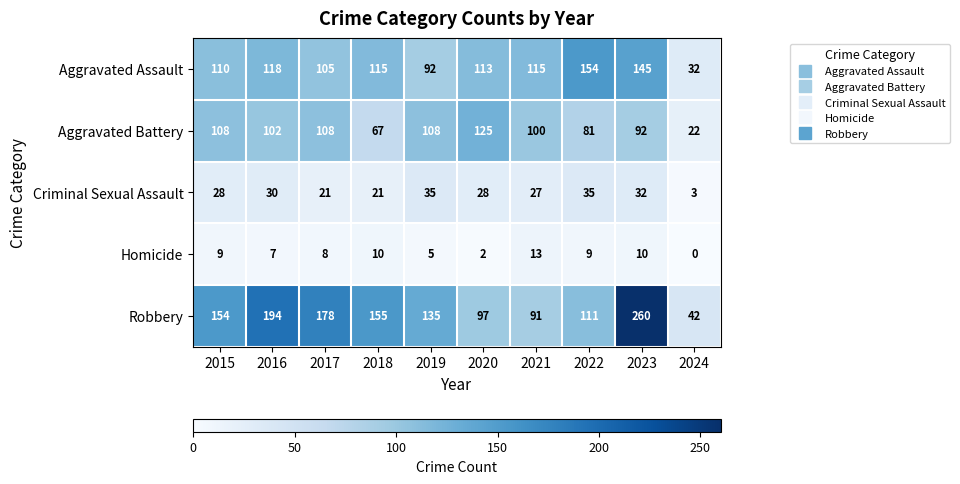

Is it true that Robbery equals 135 at 2019?

True